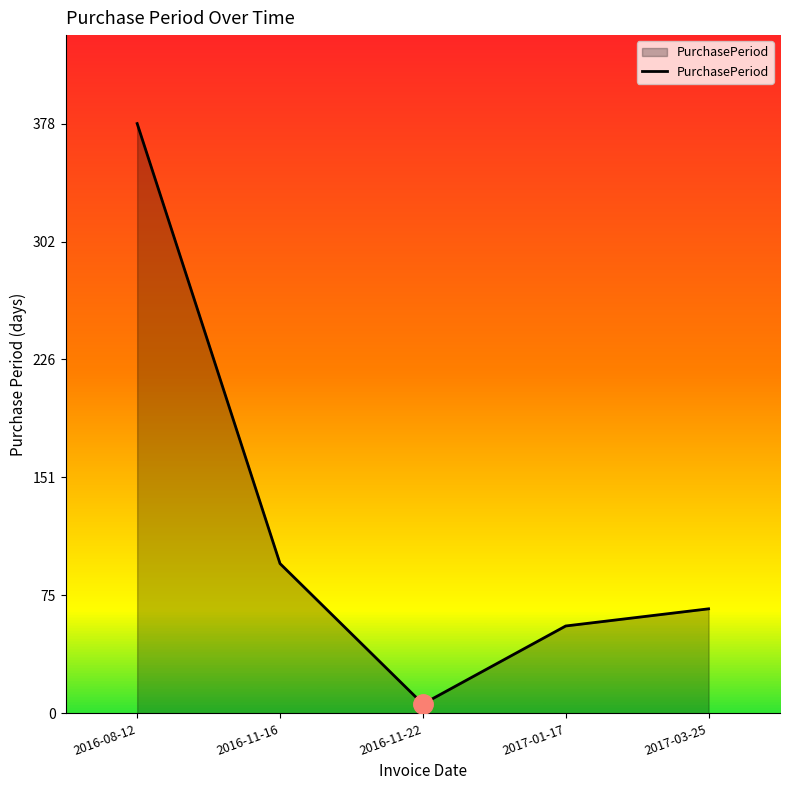

At which category does the chart reach its minimum across all series?

2016-11-22